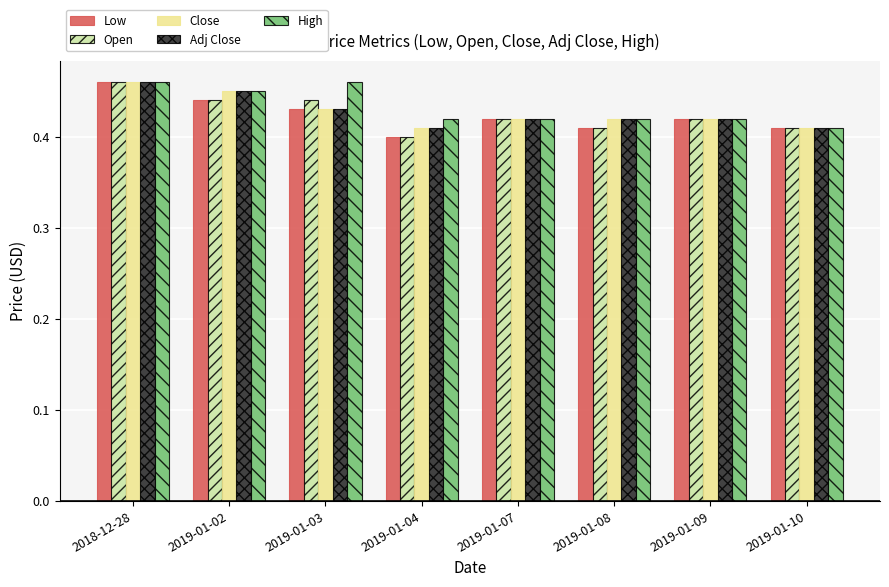

Count the Adj Close values in the range 0 to 1.

8